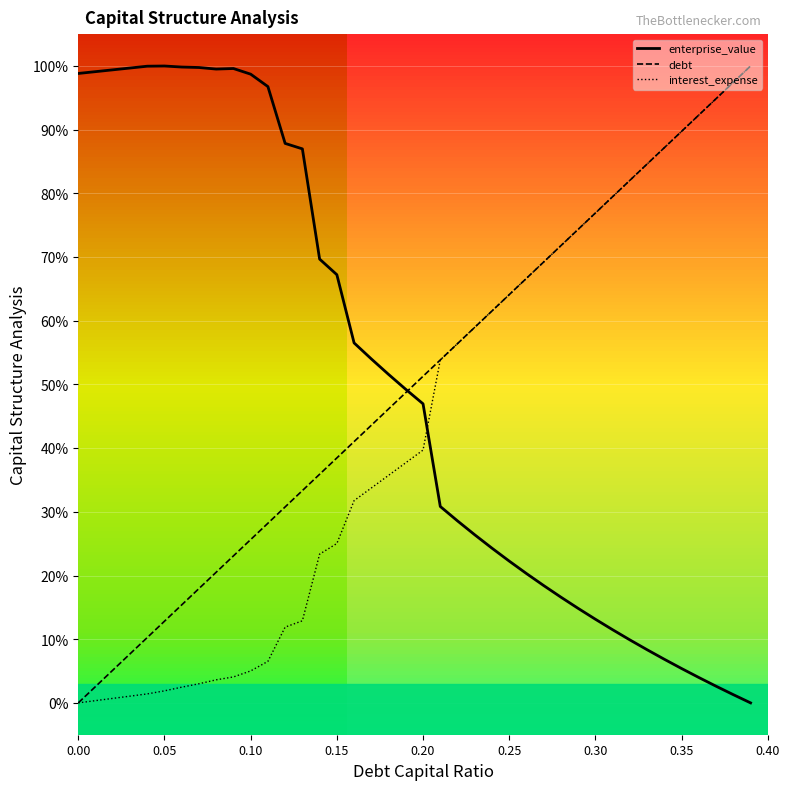

Reading left to right, extract all data points from this chart.

enterprise_value: 98.8	99.1	99.4	99.7	100.0	100.0	99.8	99.8	99.5	99.6	98.7	96.8	87.8	87.0	69.7	67.2	56.5	54.0	51.6	49.2	47.0	30.8	28.6	26.4	24.3	22.3	20.3	18.4	16.6	14.8	13.1	11.5	9.9	8.3	6.8	5.4	4.0	2.6	1.3	0.0
debt: 0.0	2.6	5.1	7.7	10.3	12.8	15.4	17.9	20.5	23.1	25.6	28.2	30.8	33.3	35.9	38.5	41.0	43.6	46.2	48.7	51.3	53.8	56.4	59.0	61.5	64.1	66.7	69.2	71.8	74.4	76.9	79.5	82.1	84.6	87.2	89.7	92.3	94.9	97.4	100.0
interest_expense: 0.0	0.4	0.7	1.1	1.4	1.9	2.5	3.0	3.6	4.1	5.0	6.5	11.9	12.9	23.4	25.0	31.8	33.7	35.7	37.7	39.7	53.8	56.4	59.0	61.5	64.1	66.7	69.2	71.8	74.4	76.9	79.5	82.1	84.6	87.2	89.7	92.3	94.9	97.4	100.0